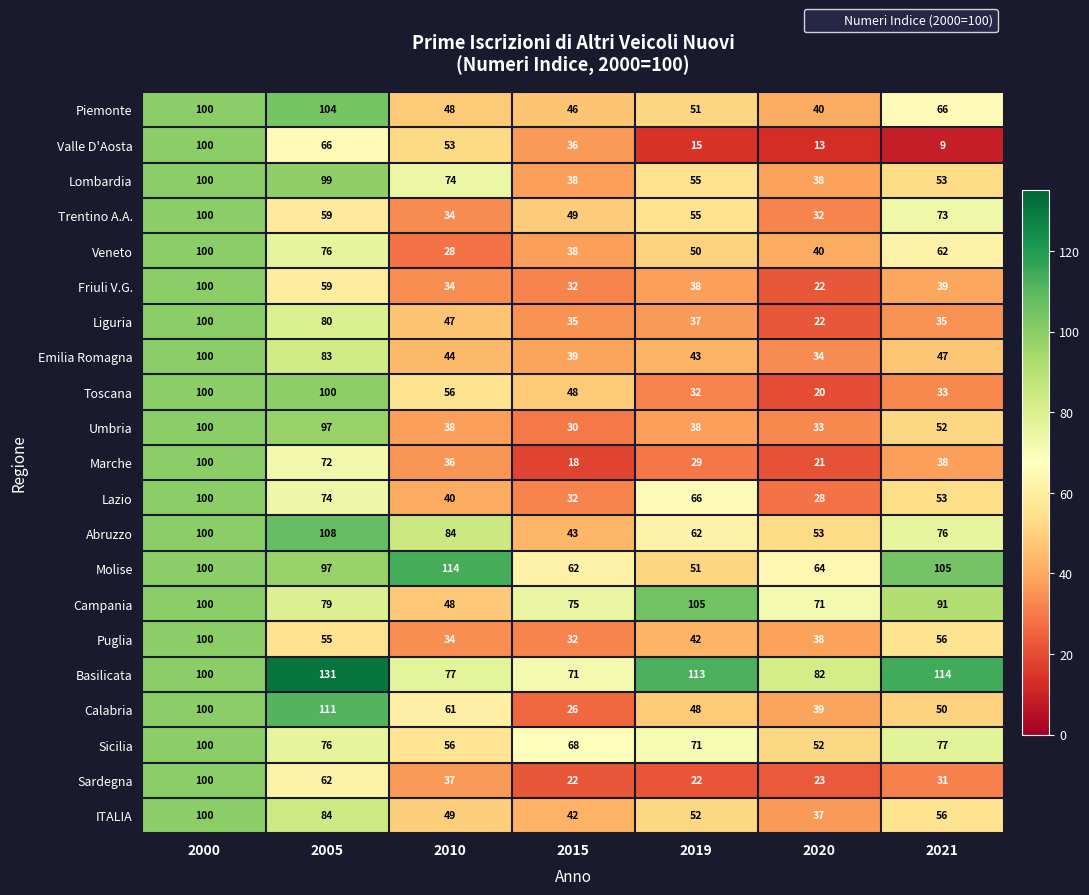

What value does the Sardegna series have at 2000?

100